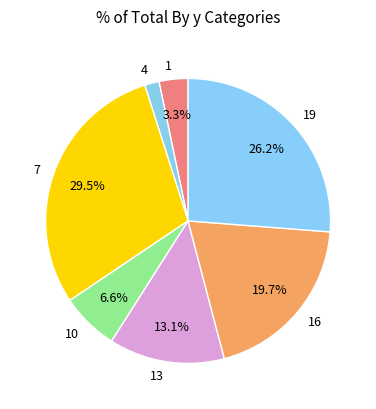

Which has a higher value, 19 or 4?

19